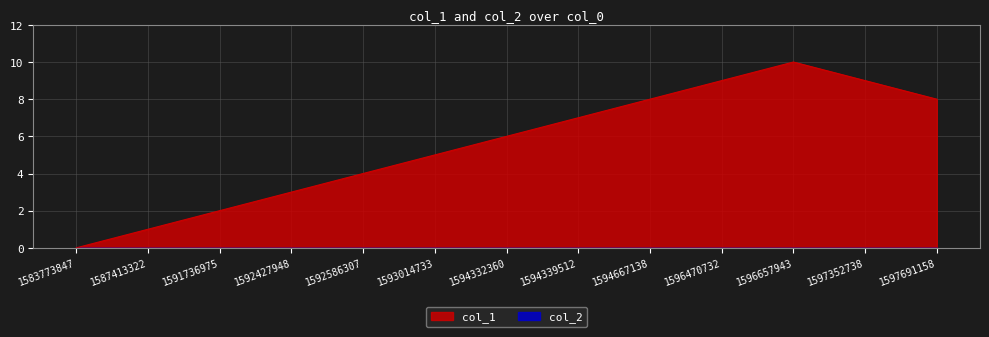

What value does the data have at 1594332360, to the nearest 5?

5